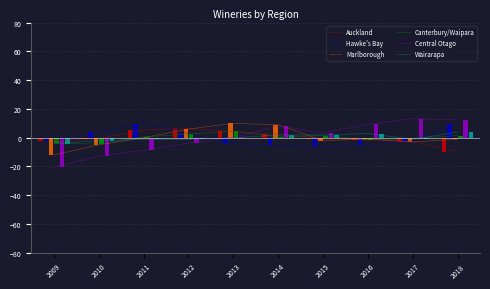

What is the maximum value for Canterbury/Waipara?

4.4